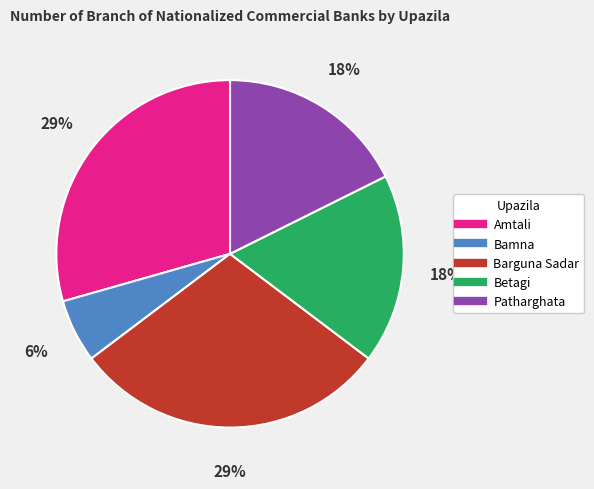

To the nearest percent, what is the average slice percentage?

20%